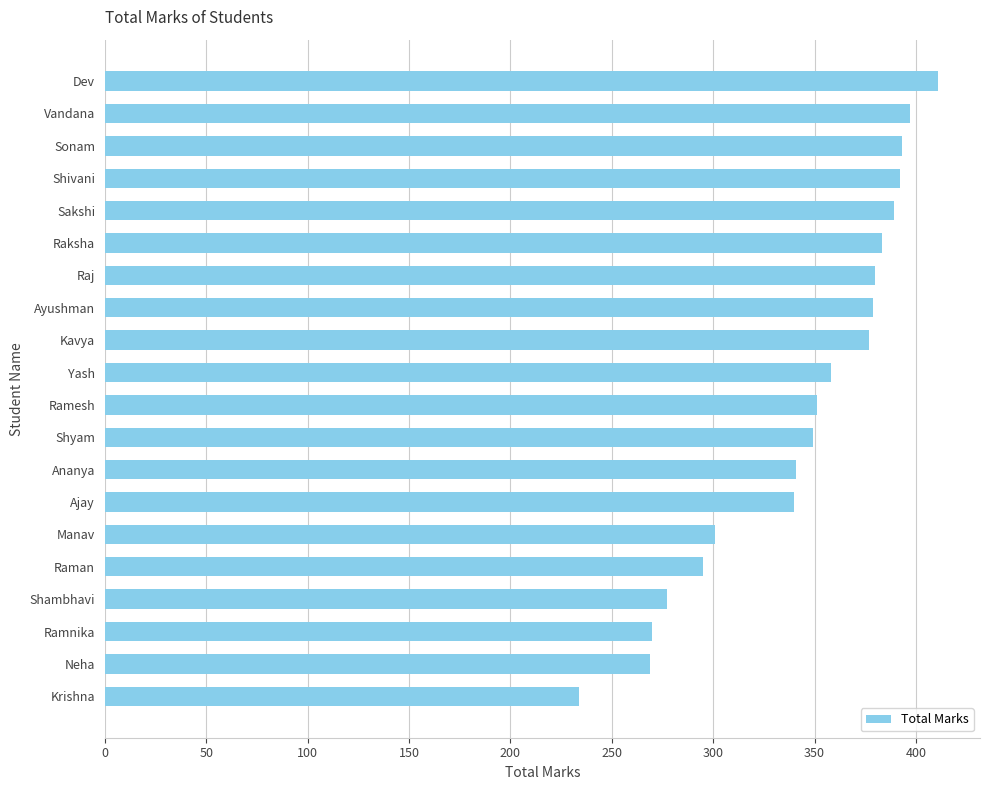

How many data points are less than 358?

10